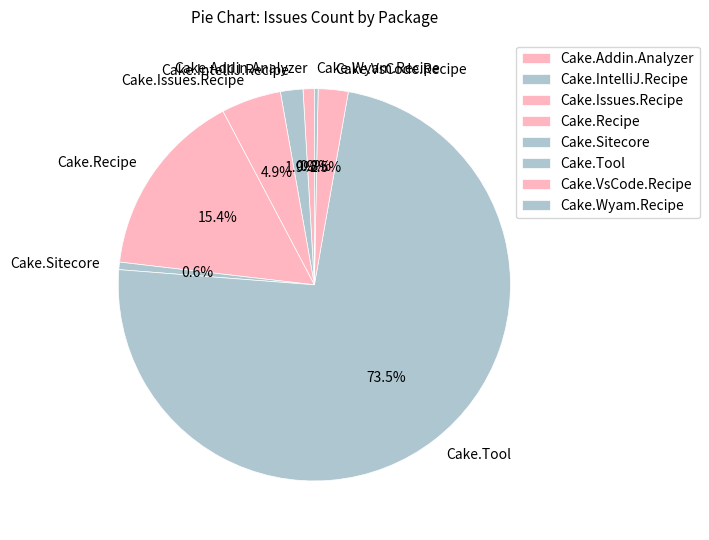

Which category accounts for the majority?

Cake.Tool